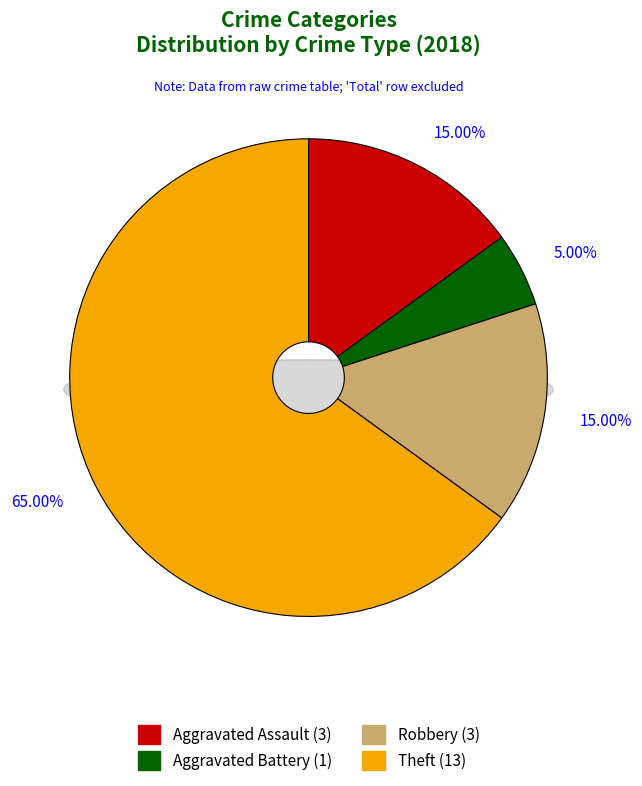

How many slices are in this pie chart?

4